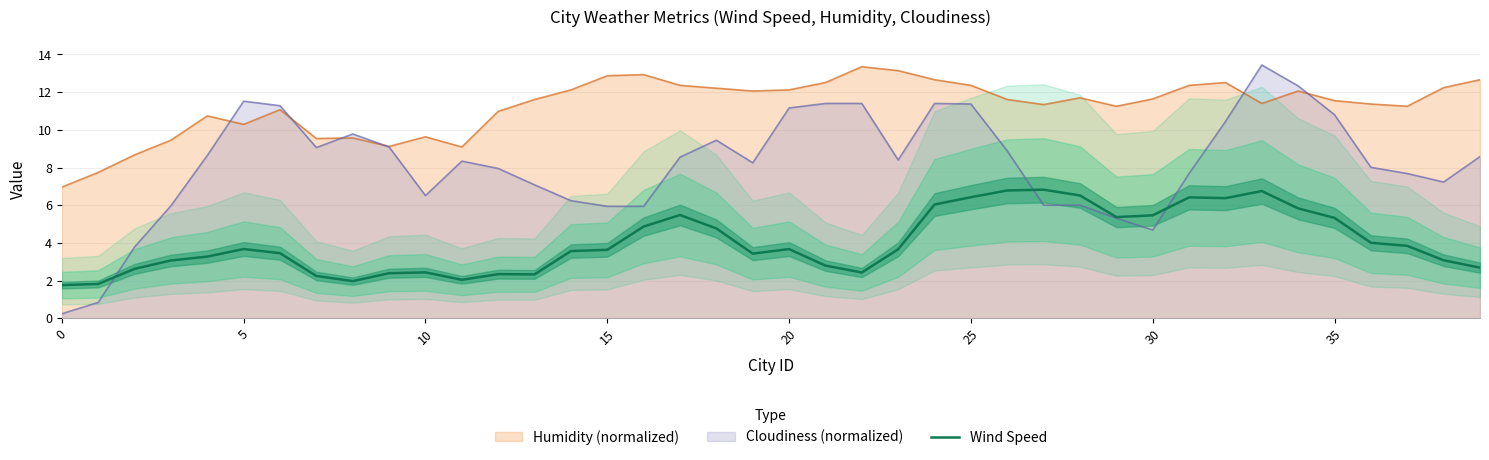

What is the value of the 28th point from the left?

6.8